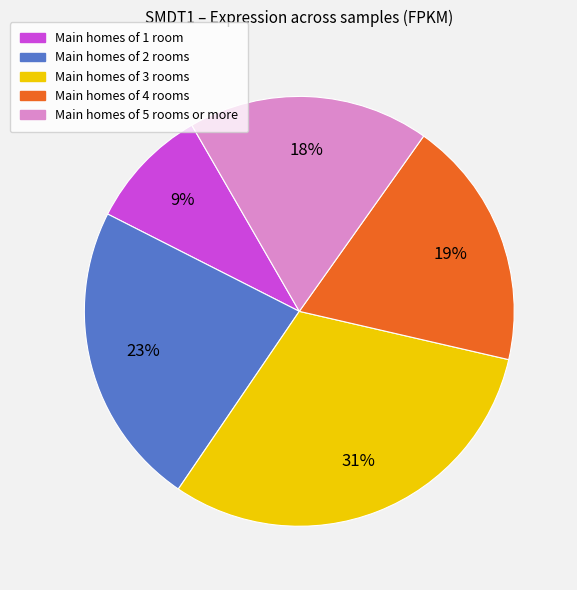

To the nearest percent, what is the difference between the largest and smallest slice percentages?

22%